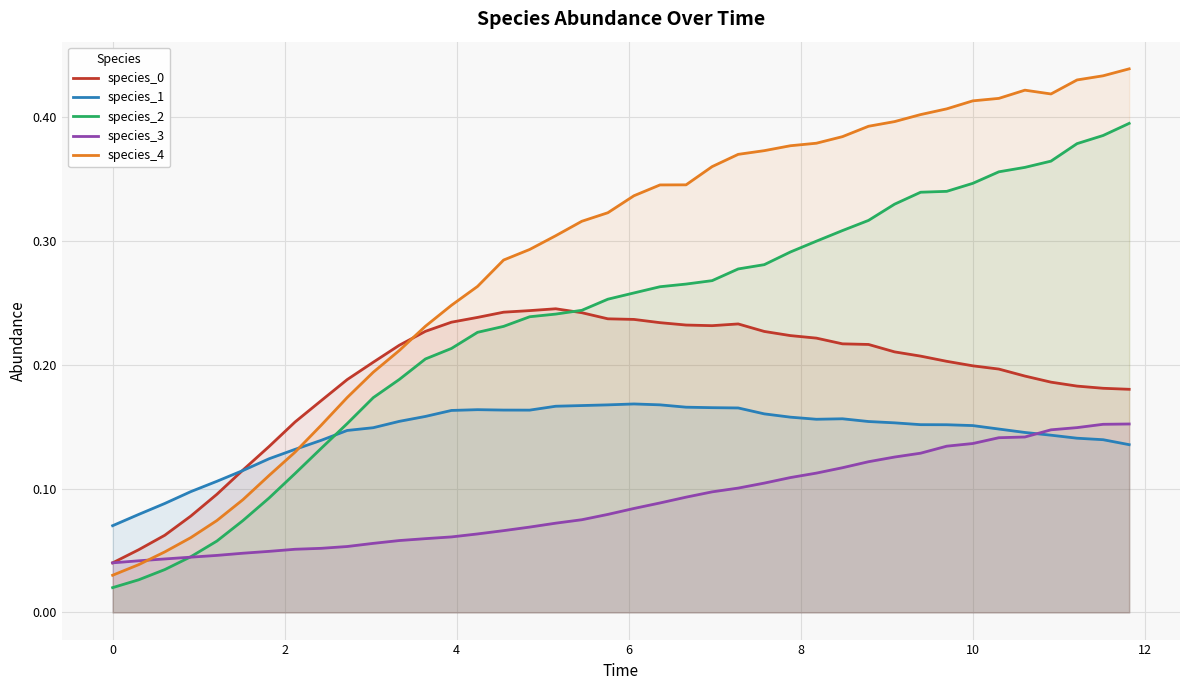

Reading left to right, extract all data points from this chart.

species_0: 0.0	0.1	0.1	0.1	0.1	0.1	0.1	0.2	0.2	0.2	0.2	0.2	0.2	0.2	0.2	0.2	0.2	0.2	0.2	0.2	0.2	0.2	0.2	0.2	0.2	0.2	0.2	0.2	0.2	0.2	0.2	0.2	0.2	0.2	0.2	0.2	0.2	0.2	0.2	0.2
species_1: 0.1	0.1	0.1	0.1	0.1	0.1	0.1	0.1	0.1	0.1	0.1	0.2	0.2	0.2	0.2	0.2	0.2	0.2	0.2	0.2	0.2	0.2	0.2	0.2	0.2	0.2	0.2	0.2	0.2	0.2	0.2	0.2	0.2	0.2	0.1	0.1	0.1	0.1	0.1	0.1
species_2: 0.0	0.0	0.0	0.0	0.1	0.1	0.1	0.1	0.1	0.2	0.2	0.2	0.2	0.2	0.2	0.2	0.2	0.2	0.2	0.3	0.3	0.3	0.3	0.3	0.3	0.3	0.3	0.3	0.3	0.3	0.3	0.3	0.3	0.3	0.4	0.4	0.4	0.4	0.4	0.4
species_3: 0.0	0.0	0.0	0.0	0.0	0.0	0.0	0.1	0.1	0.1	0.1	0.1	0.1	0.1	0.1	0.1	0.1	0.1	0.1	0.1	0.1	0.1	0.1	0.1	0.1	0.1	0.1	0.1	0.1	0.1	0.1	0.1	0.1	0.1	0.1	0.1	0.1	0.1	0.2	0.2
species_4: 0.0	0.0	0.0	0.1	0.1	0.1	0.1	0.1	0.2	0.2	0.2	0.2	0.2	0.2	0.3	0.3	0.3	0.3	0.3	0.3	0.3	0.3	0.3	0.4	0.4	0.4	0.4	0.4	0.4	0.4	0.4	0.4	0.4	0.4	0.4	0.4	0.4	0.4	0.4	0.4